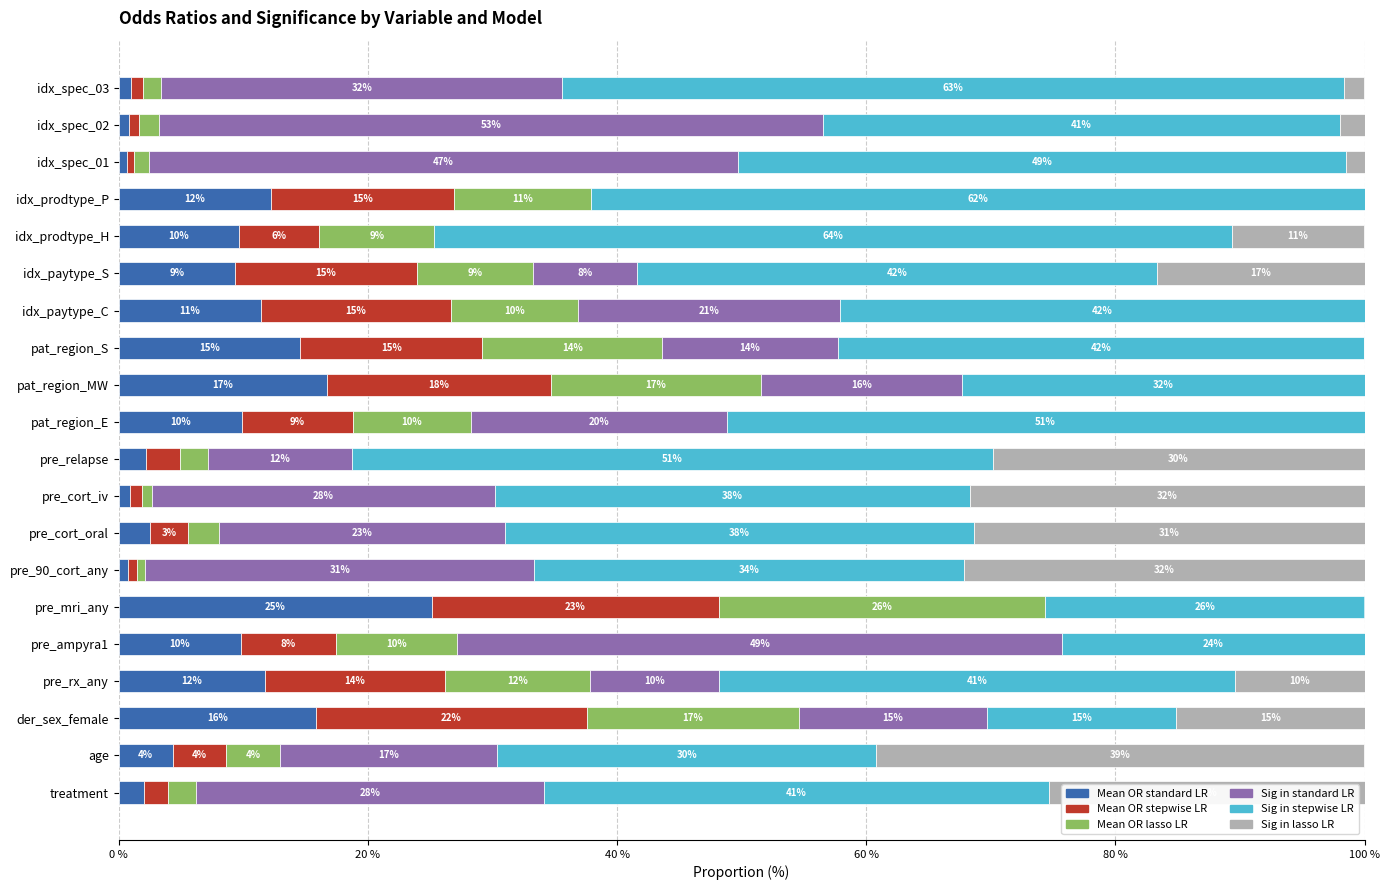

What are all the series names shown in the legend?

Mean OR standard LR, Mean OR stepwise LR, Mean OR lasso LR, Sig in standard LR, Sig in stepwise LR, Sig in lasso LR